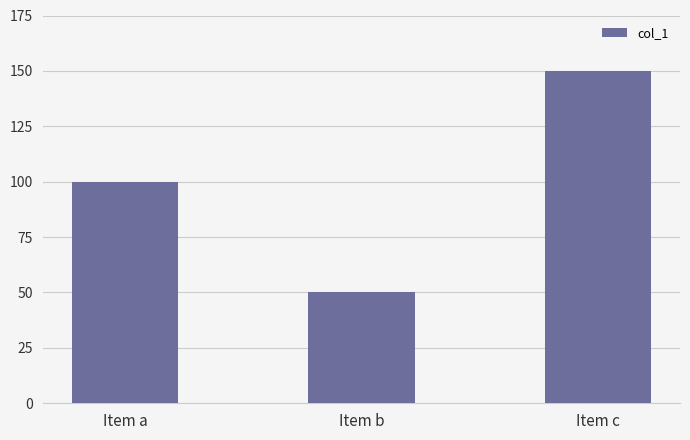

What is the sum of all values?

300